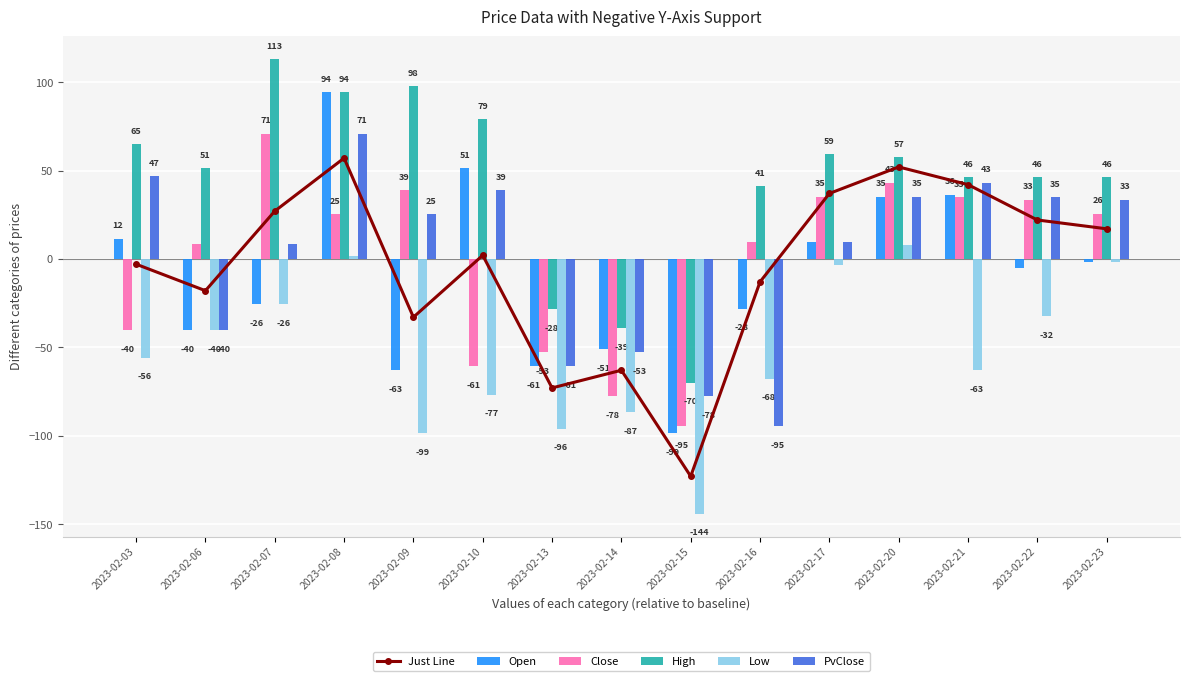

At which label does Open first exceed -5?

2023-02-03